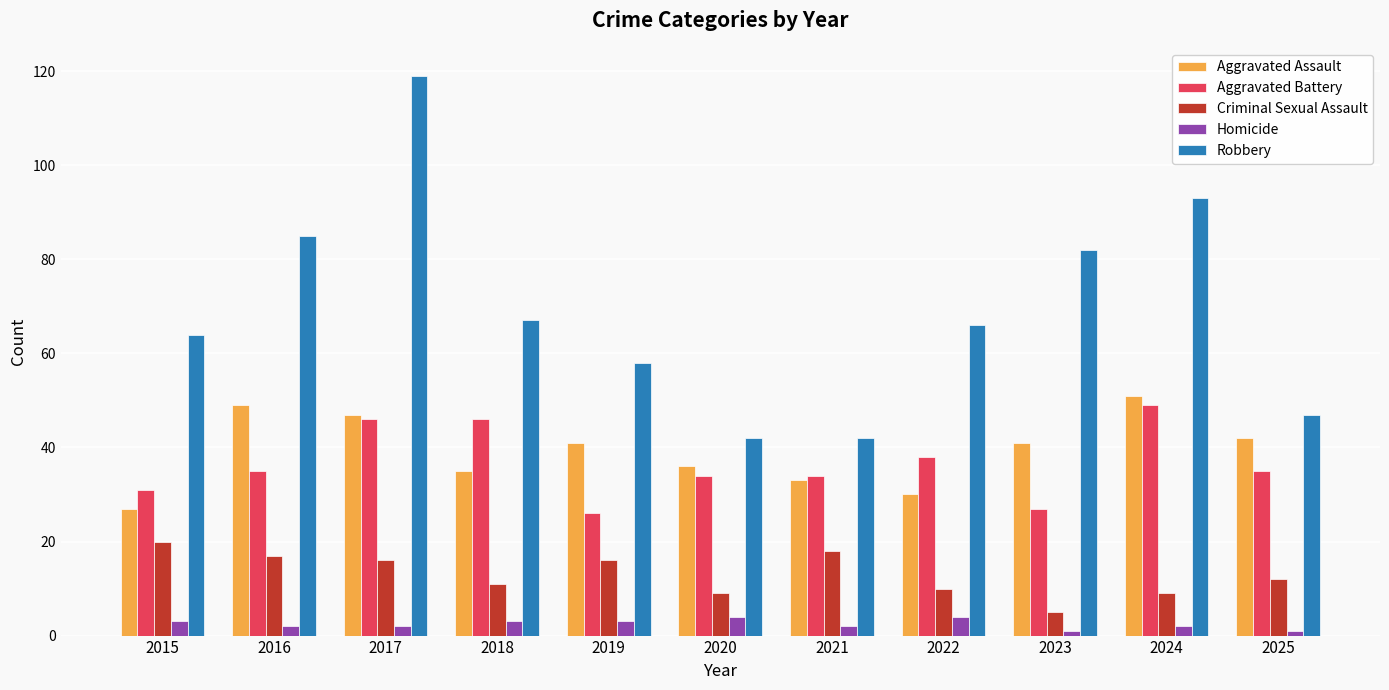

Rank the series by their maximum value, from highest to lowest.

Robbery, Aggravated Assault, Aggravated Battery, Criminal Sexual Assault, Homicide